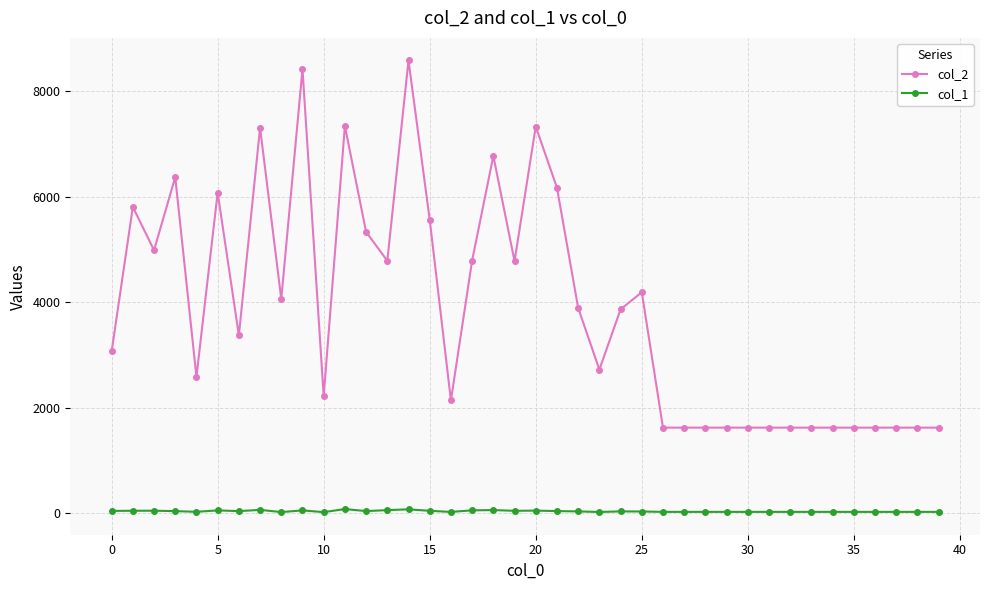

Which series has the largest range (max minus min)?

col_2